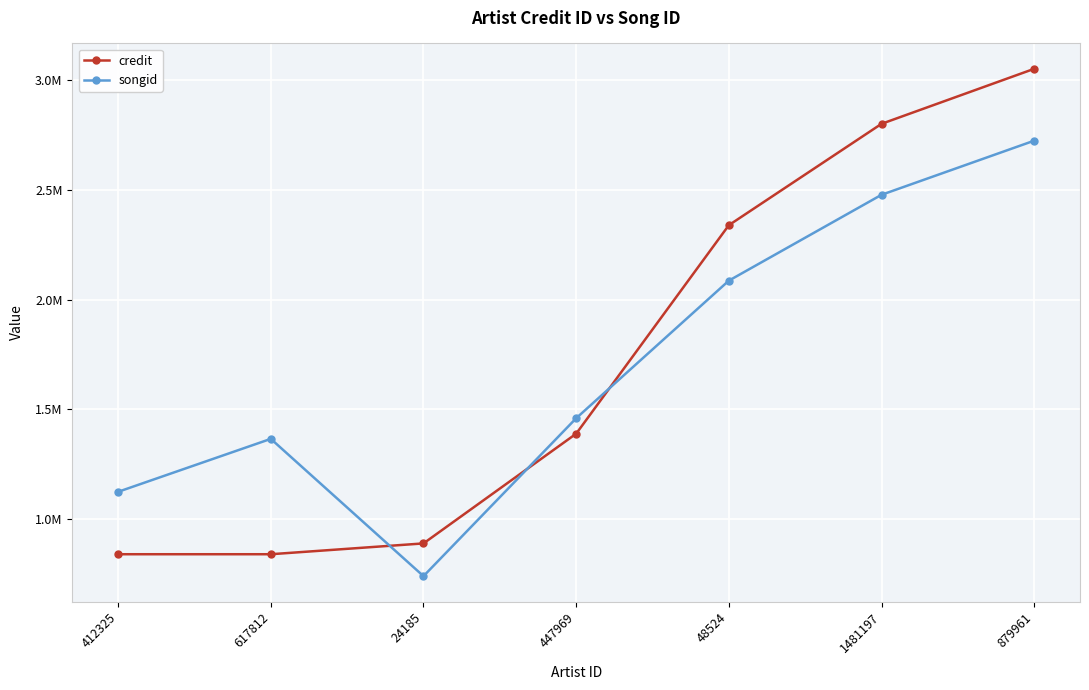

Does the chart display data point markers on the line(s)?

Yes